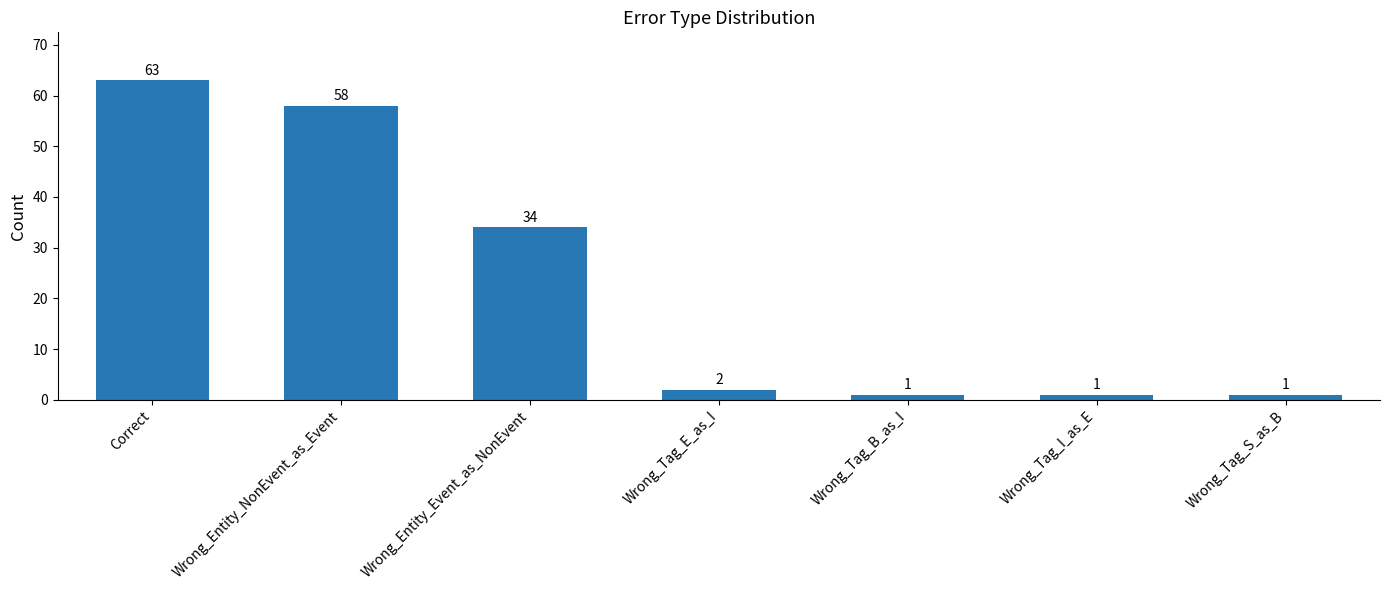

The value at Wrong_Tag_I_as_E is 1. True or false?

True